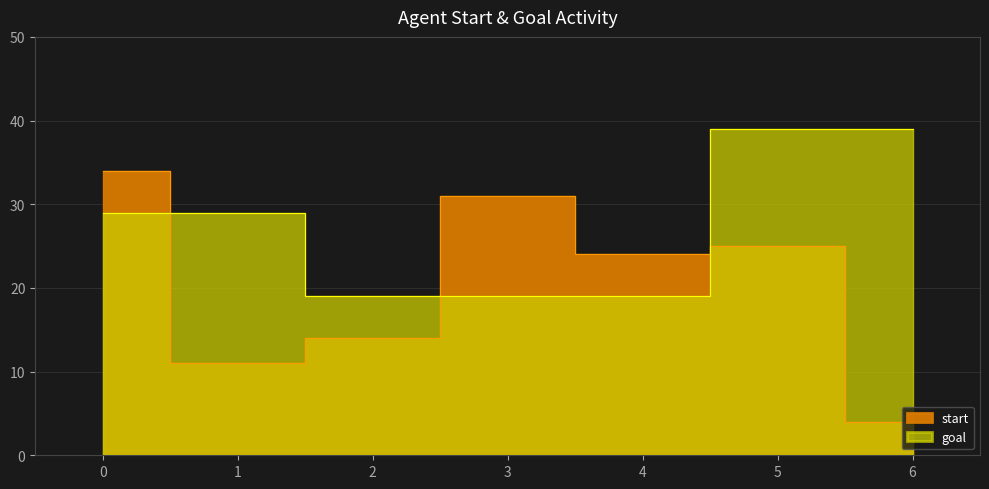

What is the sum of all goal values?

193